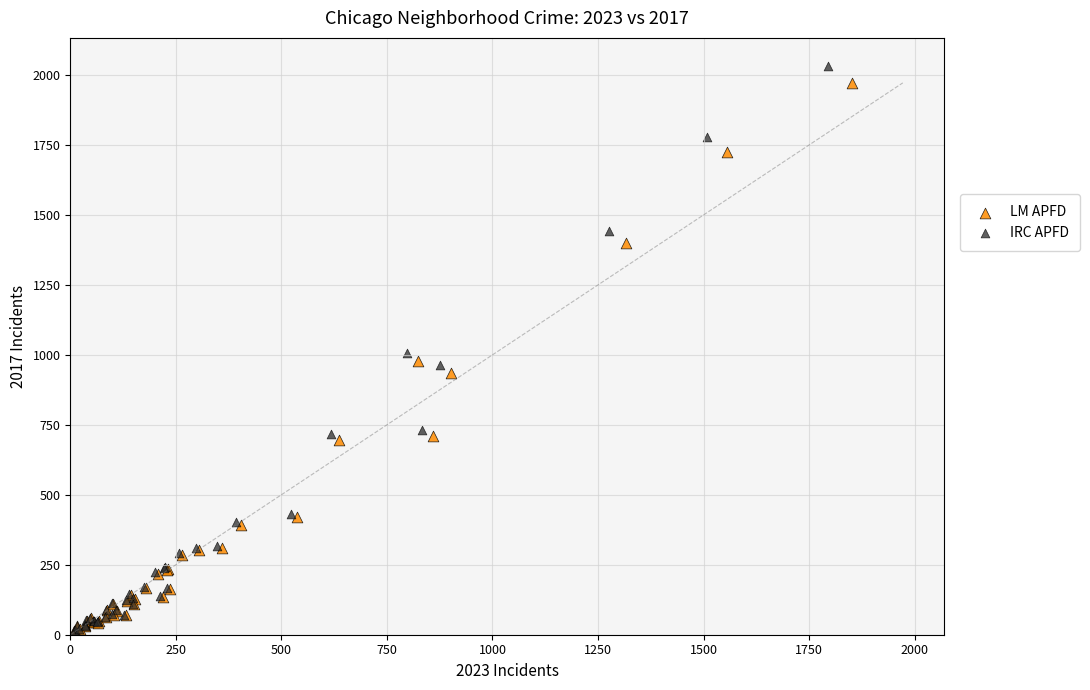

Which series reaches the maximum Y coordinate?

IRC APFD